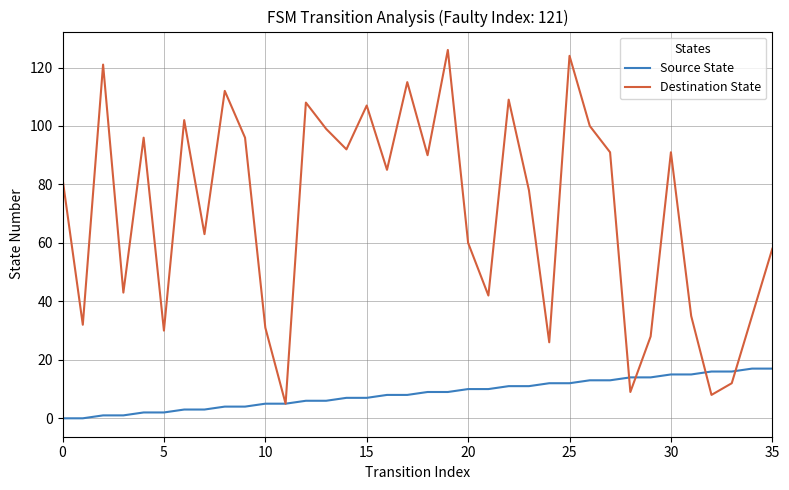

How many categories are shown in the chart?

36